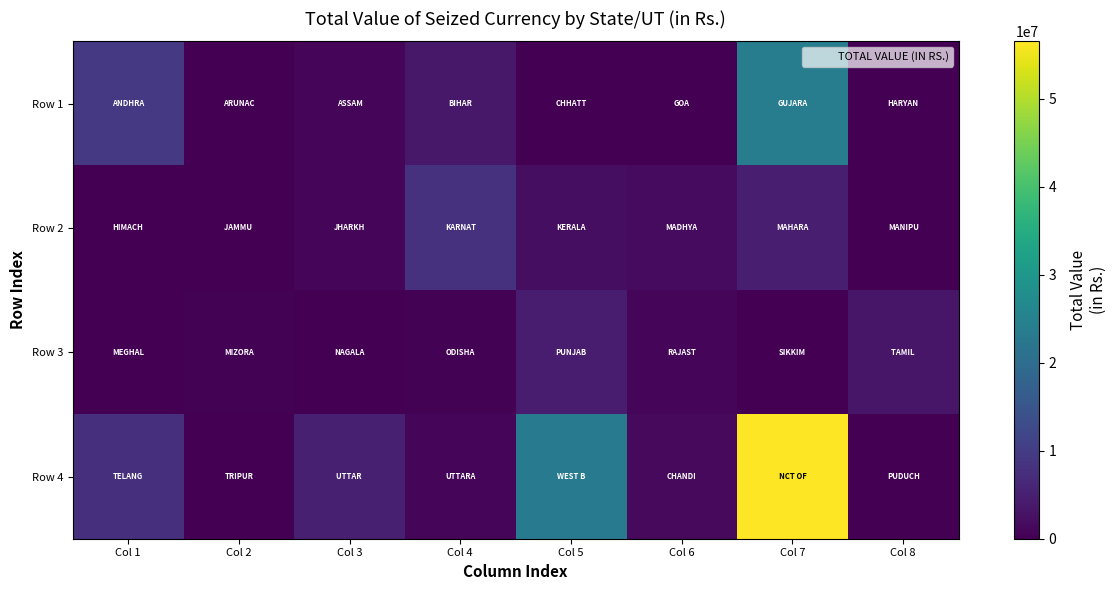

Reading left to right, extract all data points from this chart.

Row 1: Col 1=9280000	Col 2=65000	Col 3=800050	Col 4=3736800	Col 5=0	Col 6=17000	Col 7=23724050	Col 8=195900
Row 2: Col 1=28500	Col 2=130100	Col 3=706000	Col 4=8009136	Col 5=2057200	Col 6=1626890	Col 7=4799700	Col 8=40500
Row 3: Col 1=38000	Col 2=372900	Col 3=97000	Col 4=274700	Col 5=4239750	Col 6=1035100	Col 7=0	Col 8=3342540
Row 4: Col 1=7600905	Col 2=29200	Col 3=5013700	Col 4=666400	Col 5=23295800	Col 6=1499000	Col 7=56521460	Col 8=6900